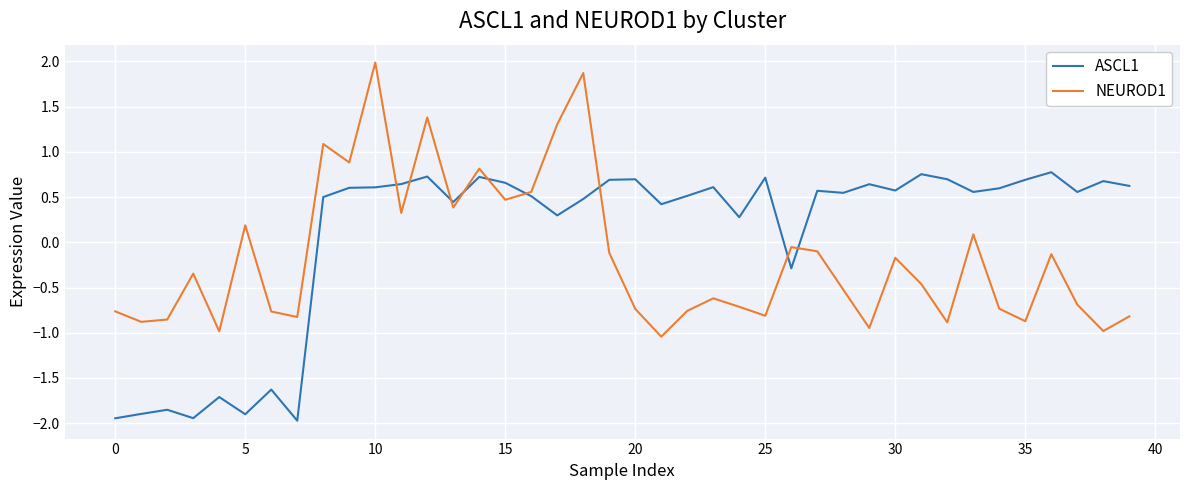

List the series in order of their overall mean, lowest first.

NEUROD1, ASCL1